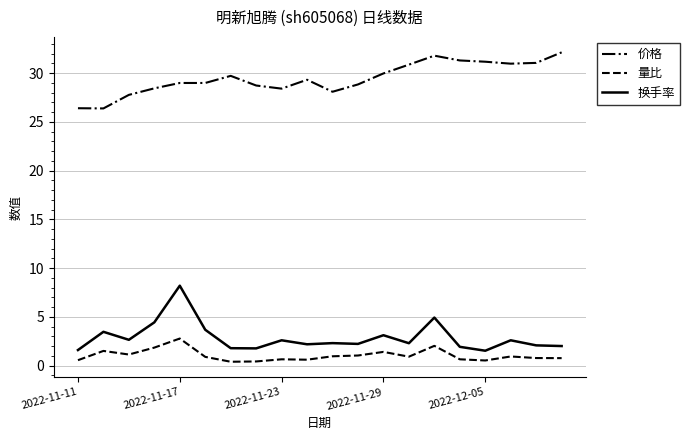

What are all the series names shown in the legend?

价格, 量比, 换手率